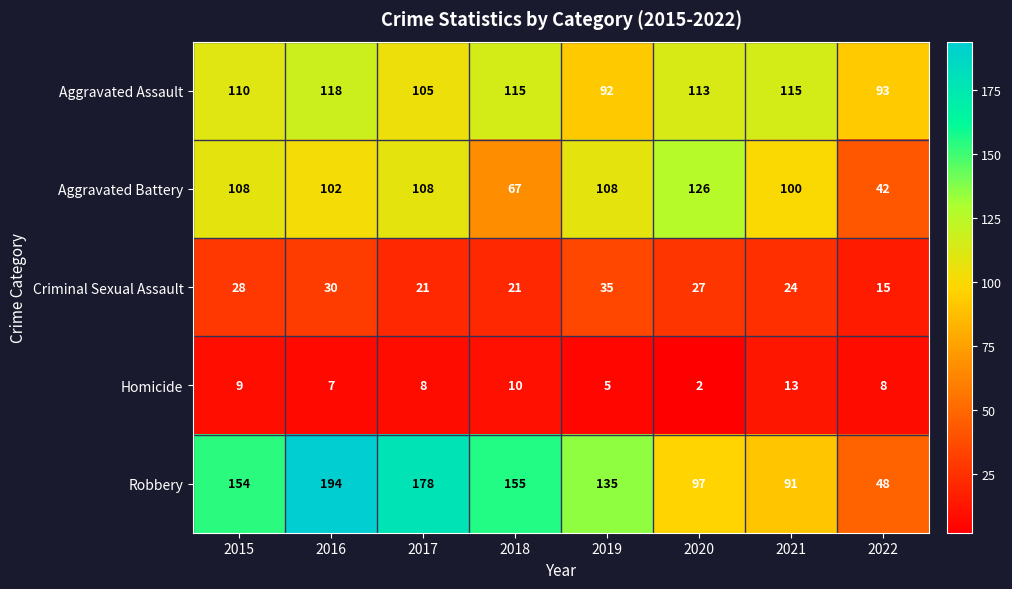

What is the difference between the highest and lowest values at 2016?

187